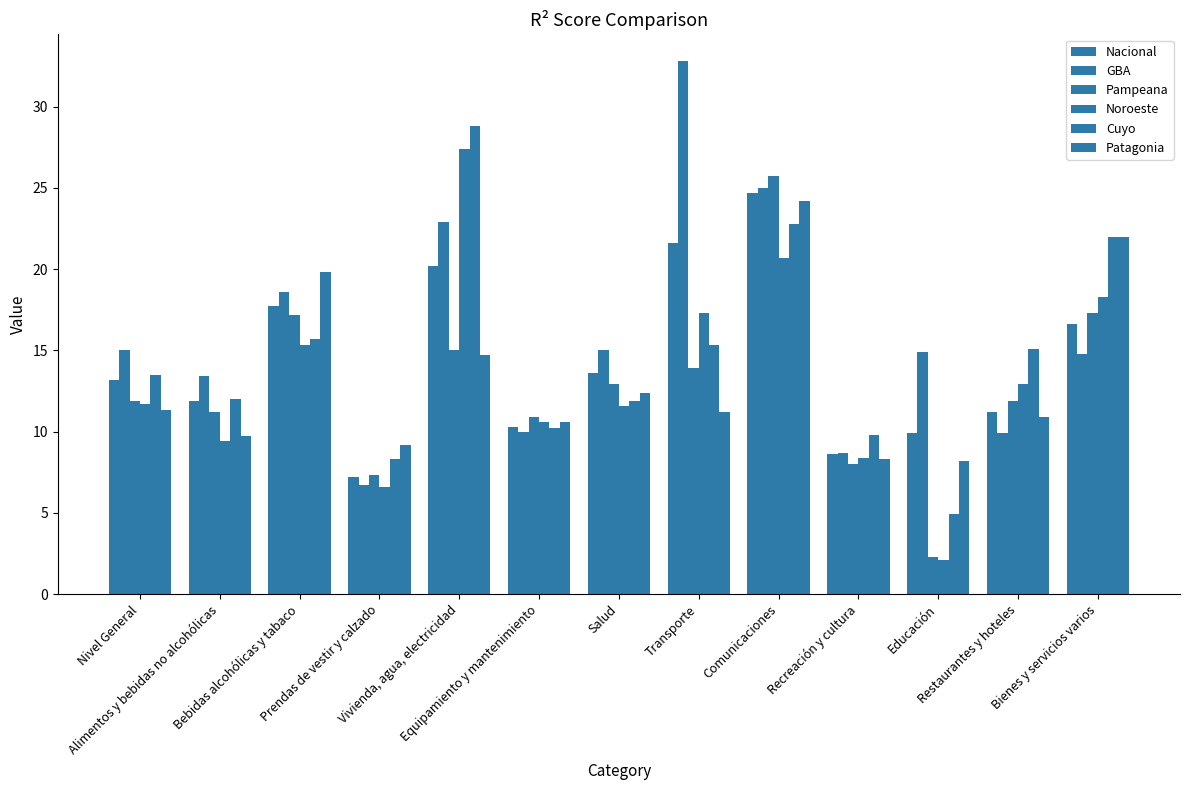

Are the bars horizontal?

No